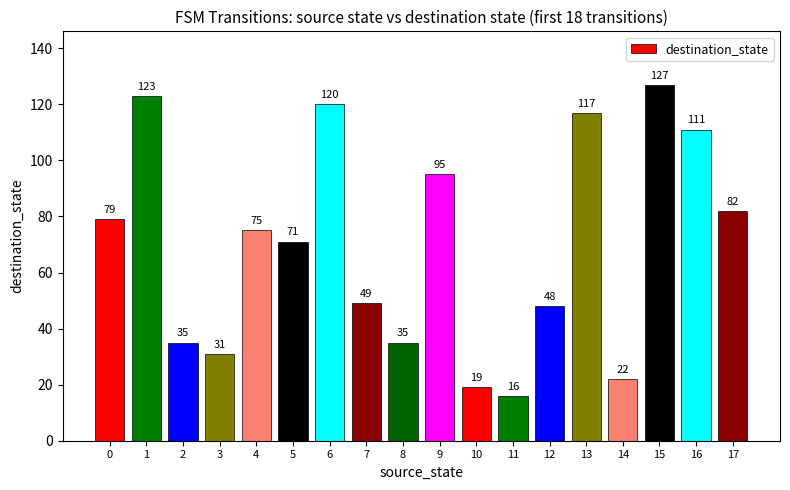

Reading left to right, what are all the values shown in this chart?

0=79	1=123	2=35	3=31	4=75	5=71	6=120	7=49	8=35	9=95	10=19	11=16	12=48	13=117	14=22	15=127	16=111	17=82